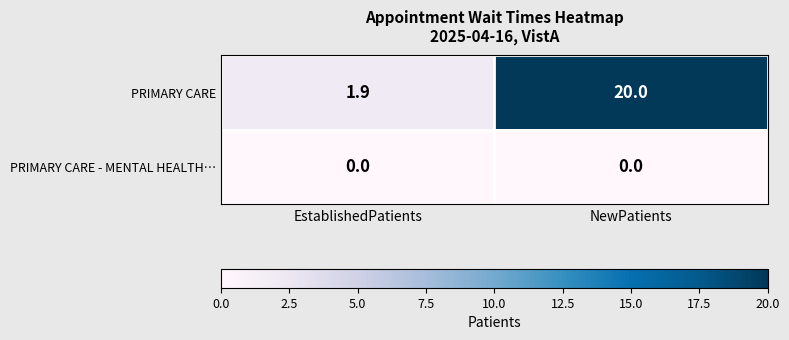

Rank the series by their maximum value, from highest to lowest.

PRIMARY CARE, PRIMARY CARE - MENTAL HEALTH…